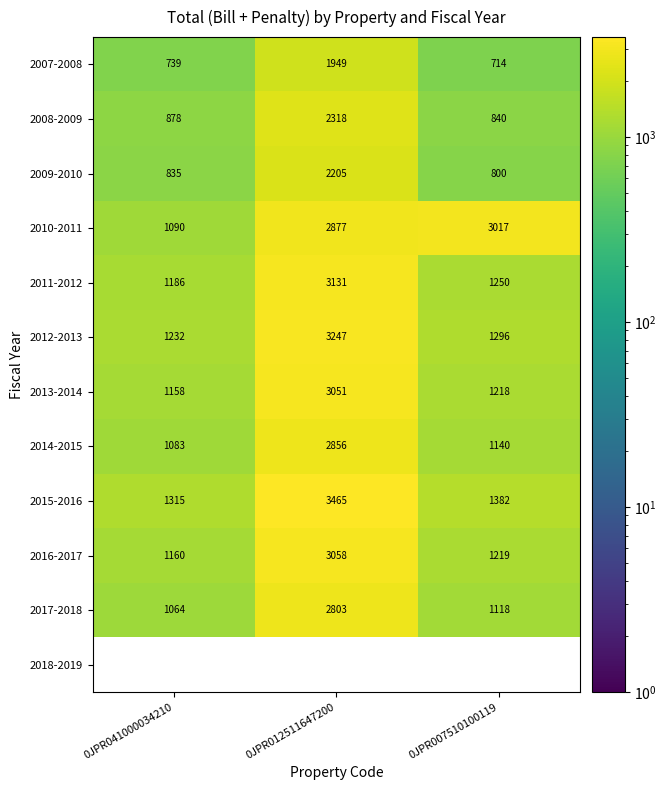

What is the lowest value of the 2015-2016 series?

1315.0